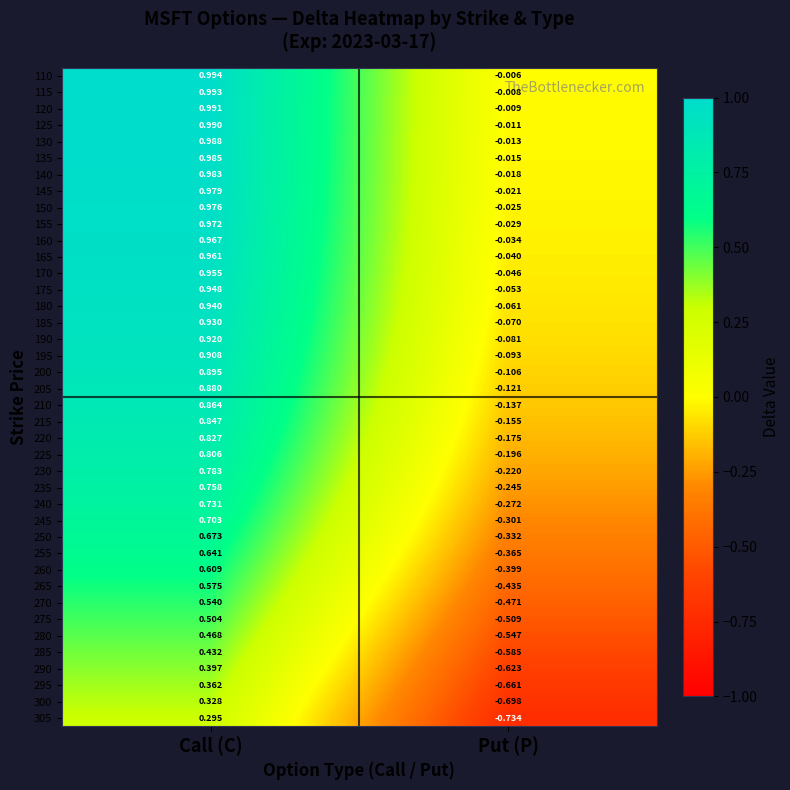

At which label does 305 first exceed 0?

Call (C)